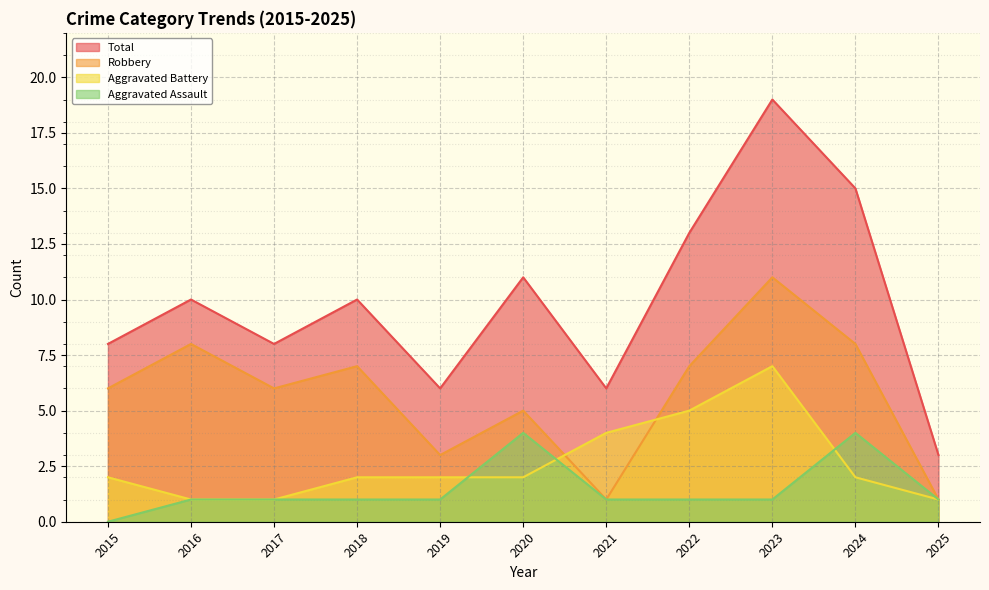

In Robbery, how many points are lower than both neighbors (excluding endpoints)?

3